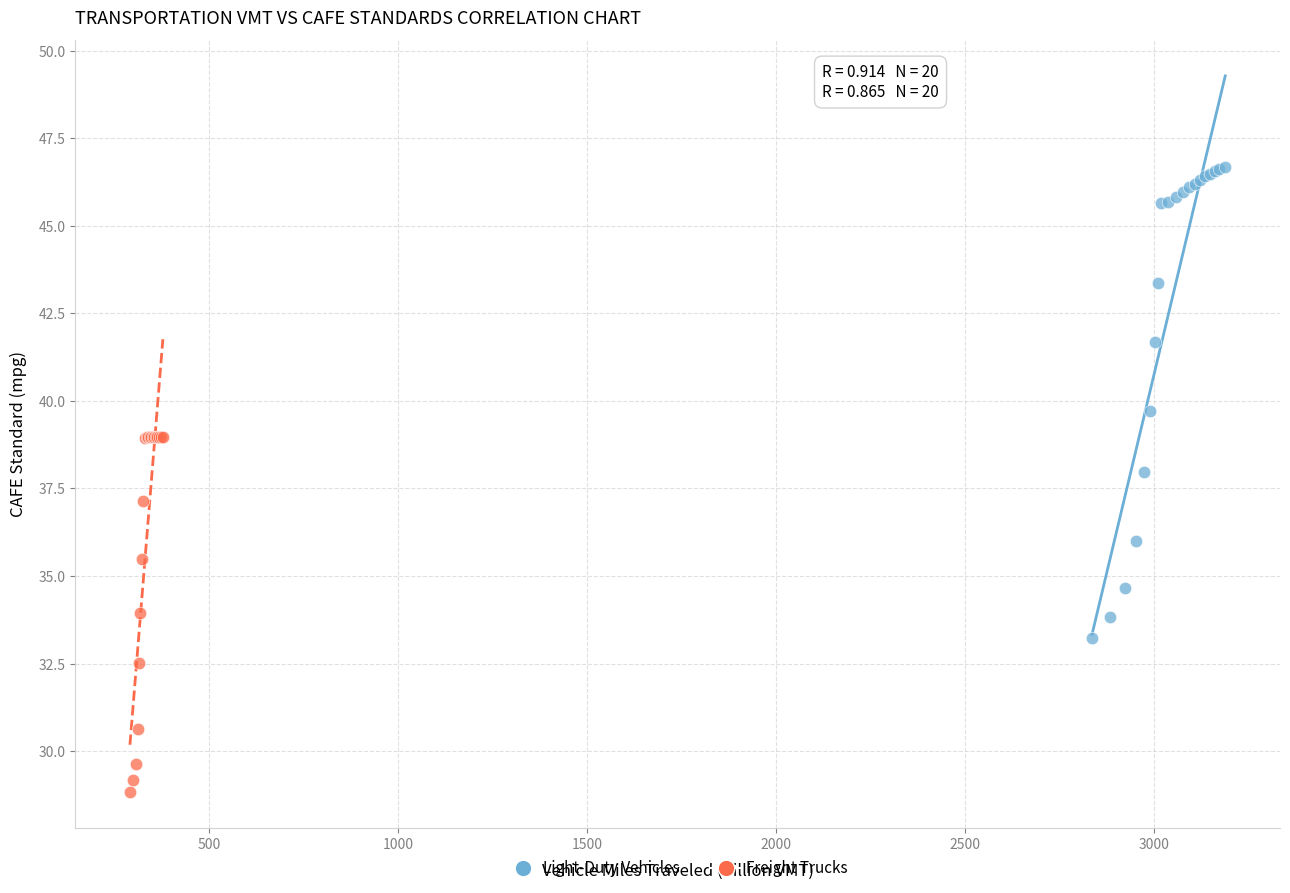

Which series contains the lowest Y value?

Freight Trucks